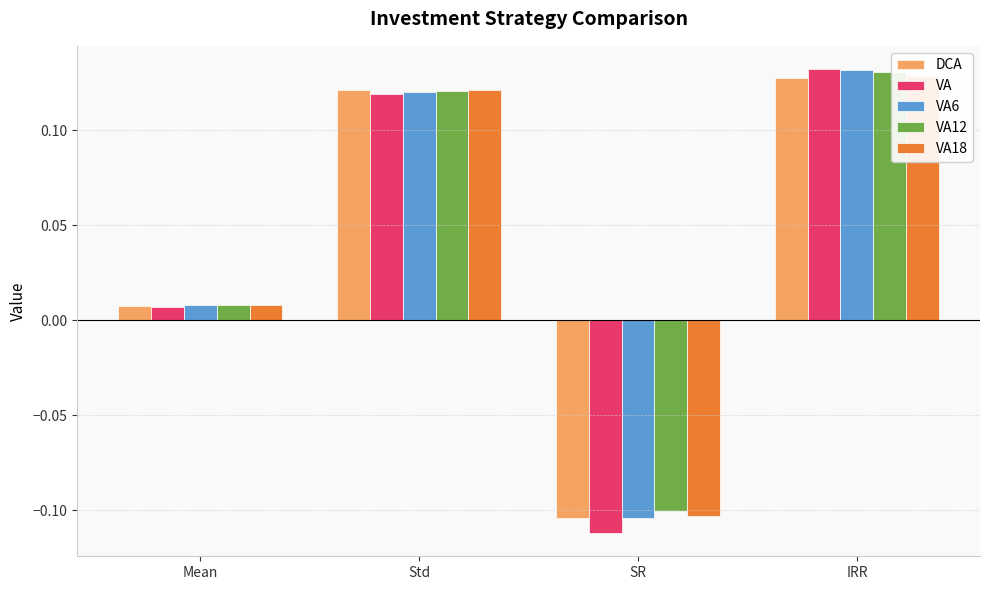

Which series has the widest spread of values?

VA